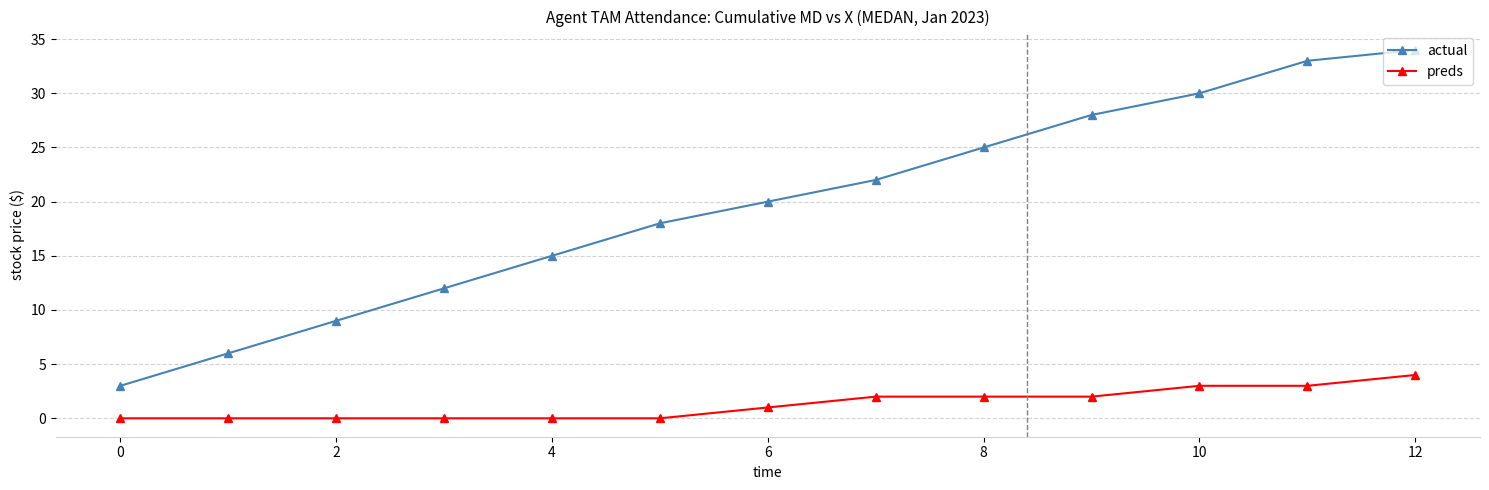

Which series has the widest spread of values?

actual